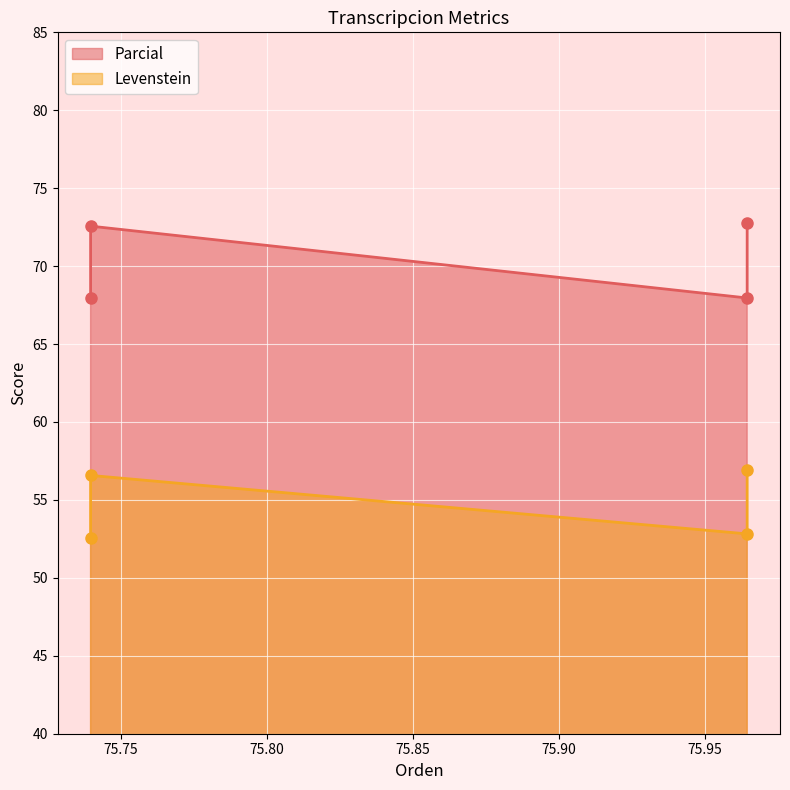

In Levenstein, how many points are lower than both neighbors (excluding endpoints)?

1